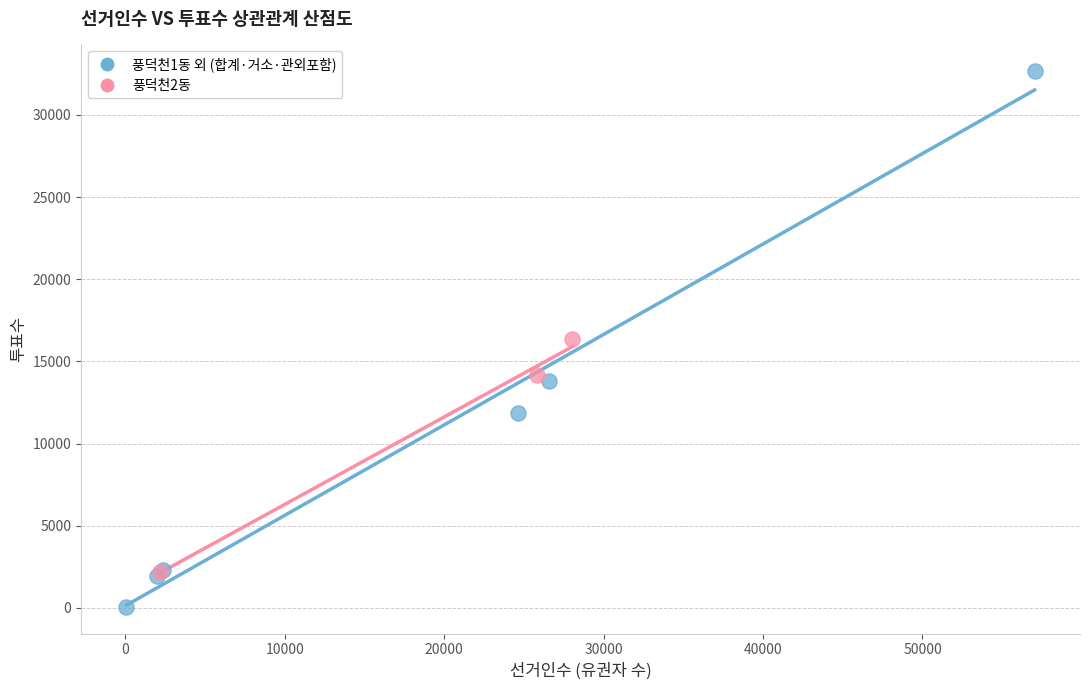

Which series contains the lowest Y value?

풍덕천1동 외 (합계·거소·관외포함)